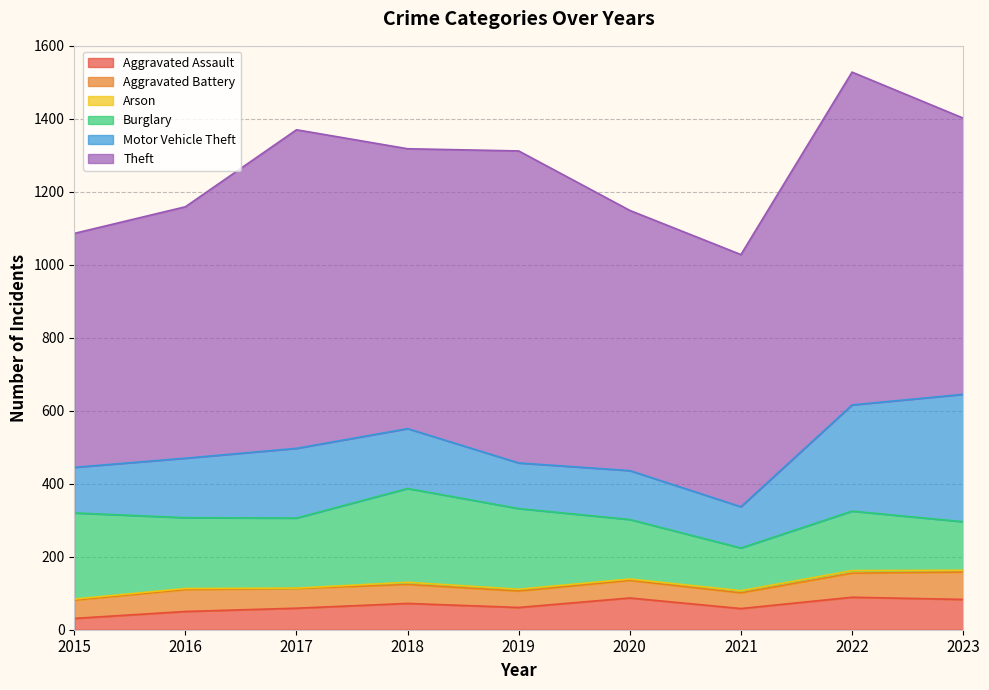

True or false: Motor Vehicle Theft and Aggravated Assault cross at least once.

False